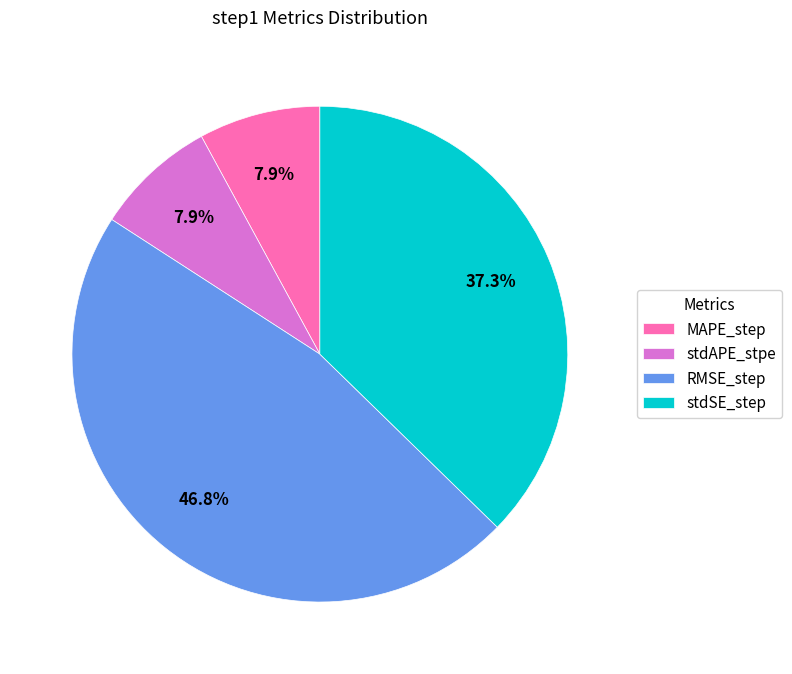

How many slices are in this pie chart?

4